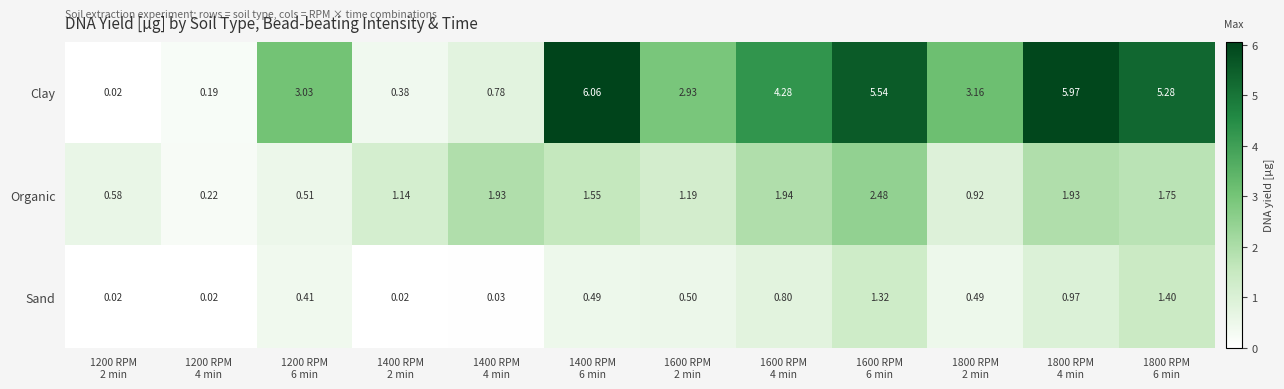

Which series has the largest total across all categories?

Clay